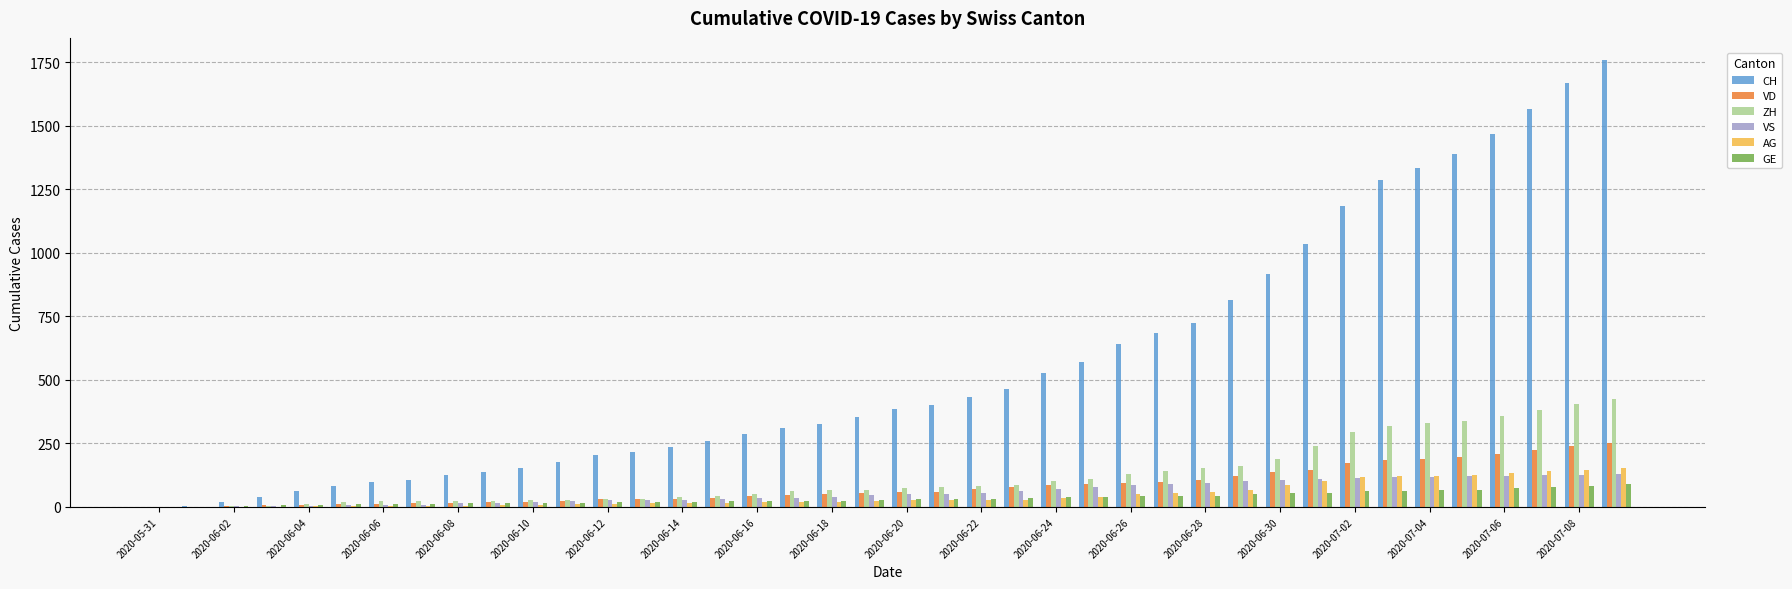

What is the greatest value displayed?

1757